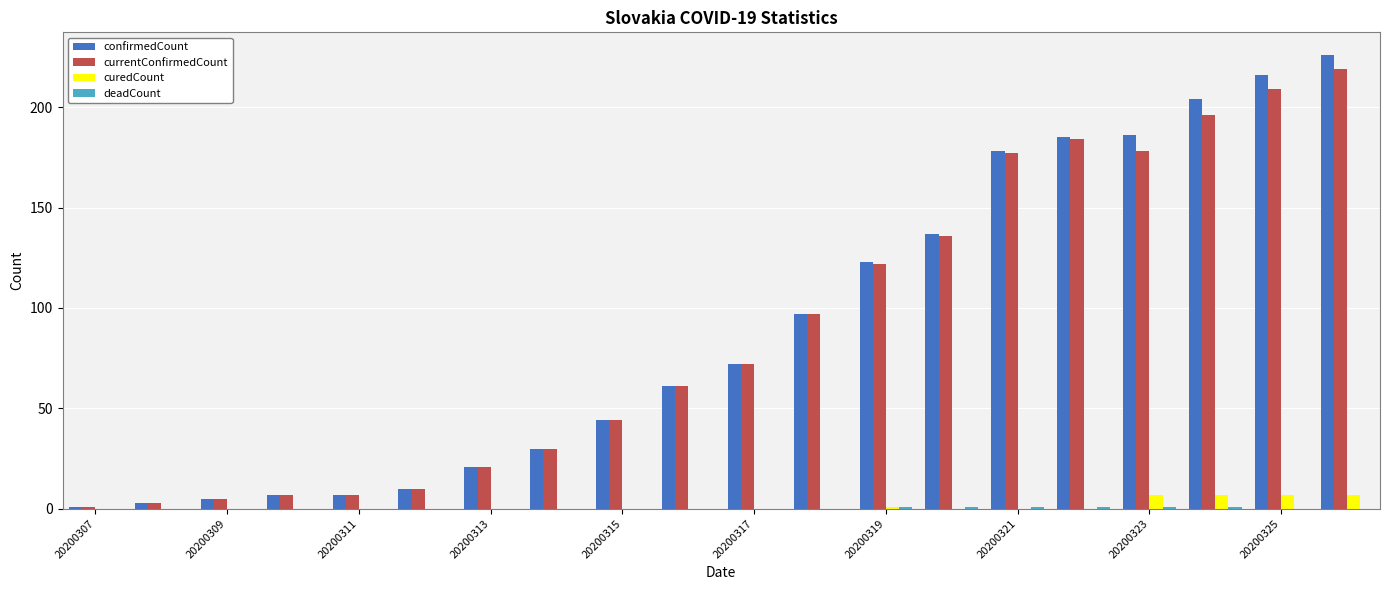

What is the sum of all curedCount values?

29